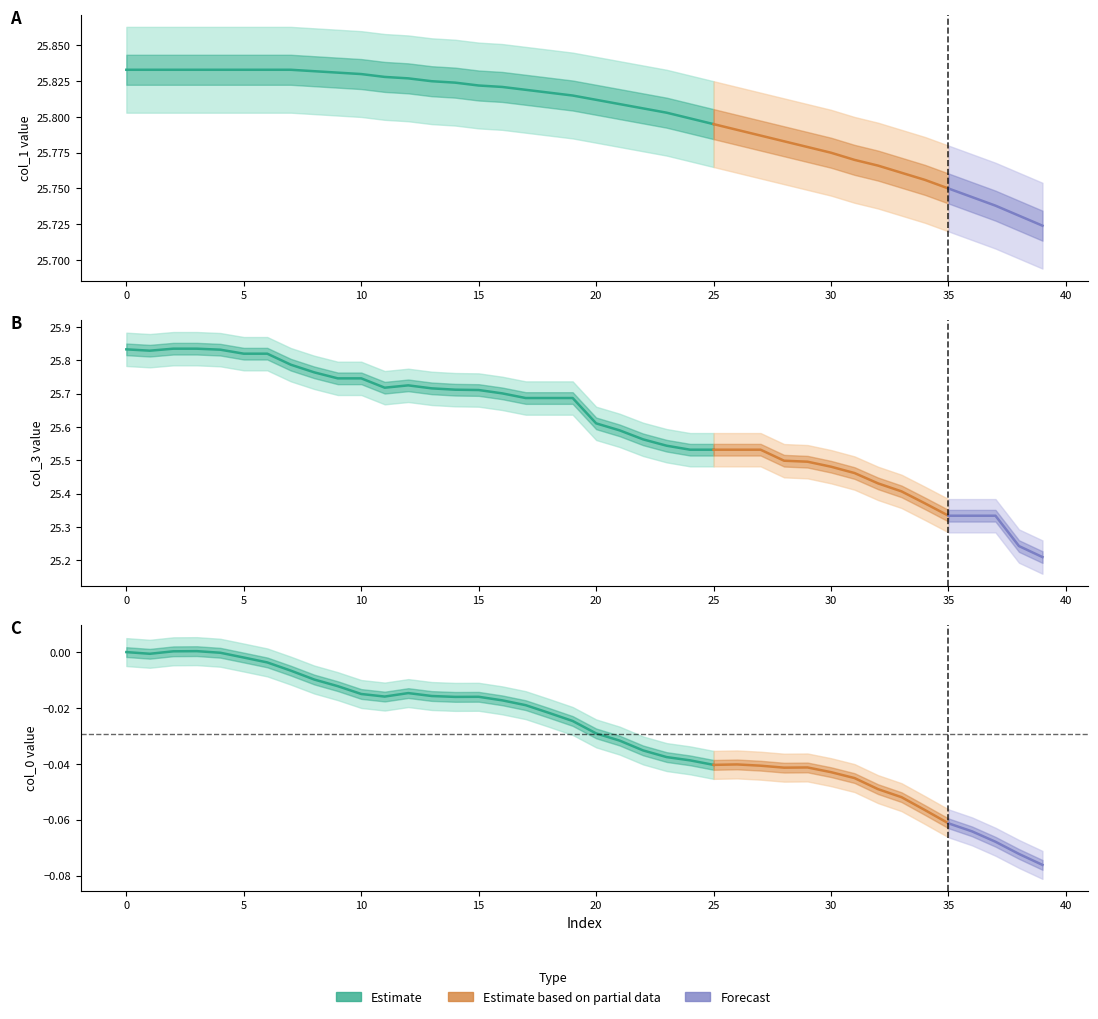

At which category is the sum across all series the highest?

3